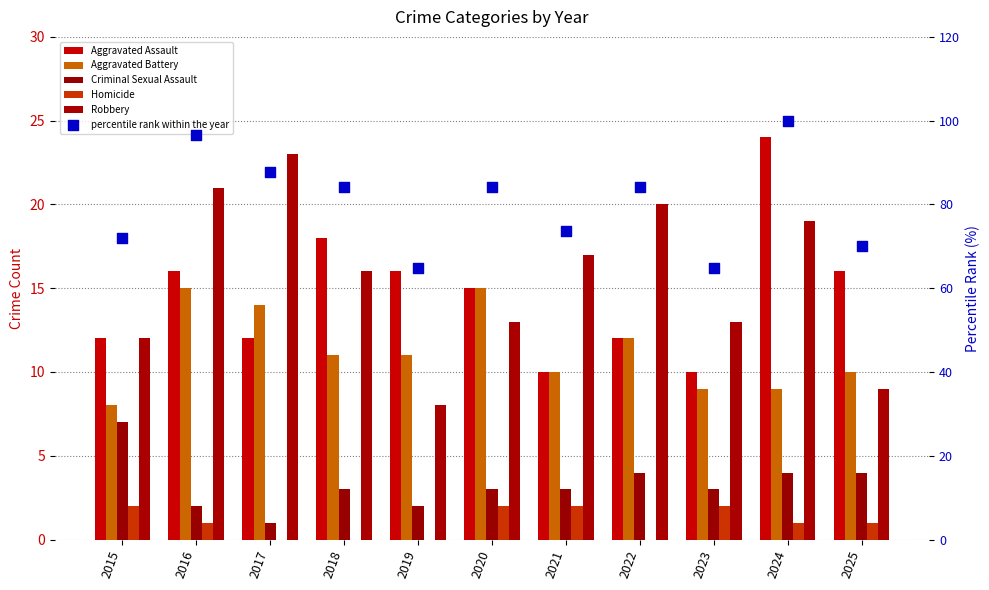

At how many categories does at least one series exceed 39?

11